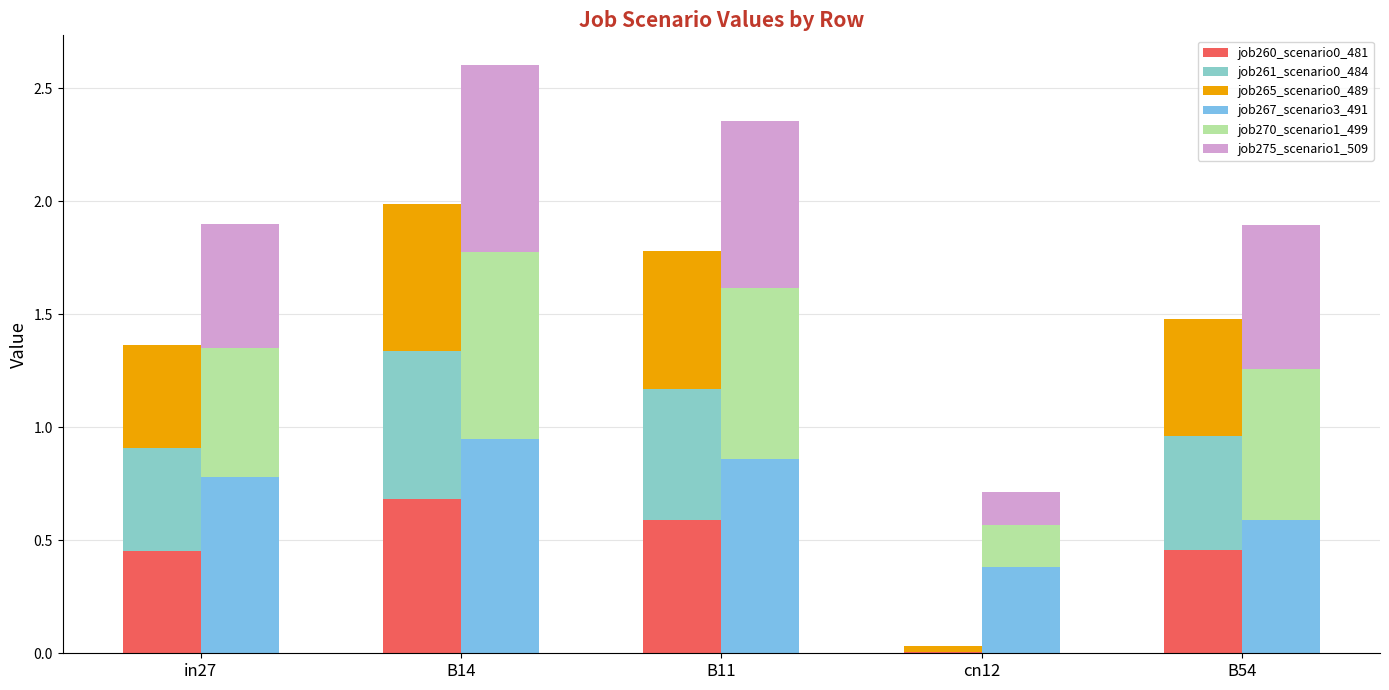

Is it true that job265_scenario0_489 equals 0.6 at B11?

True